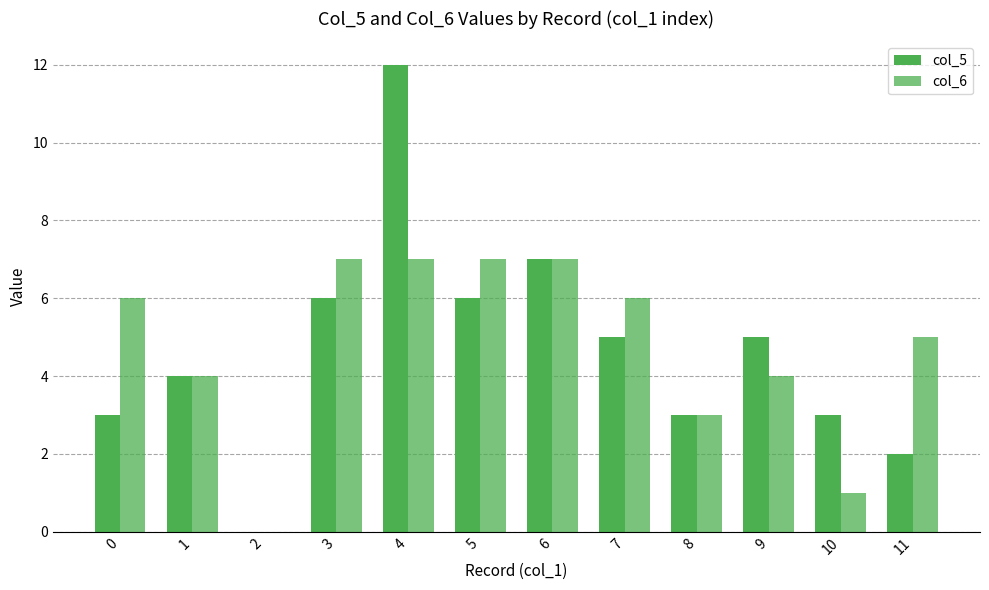

At how many categories does at least one series exceed 2?

11